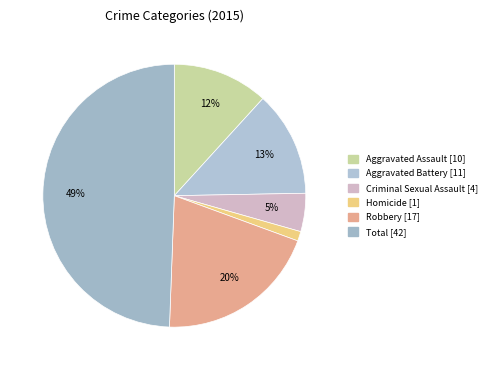

Count the number of slices in the pie.

6